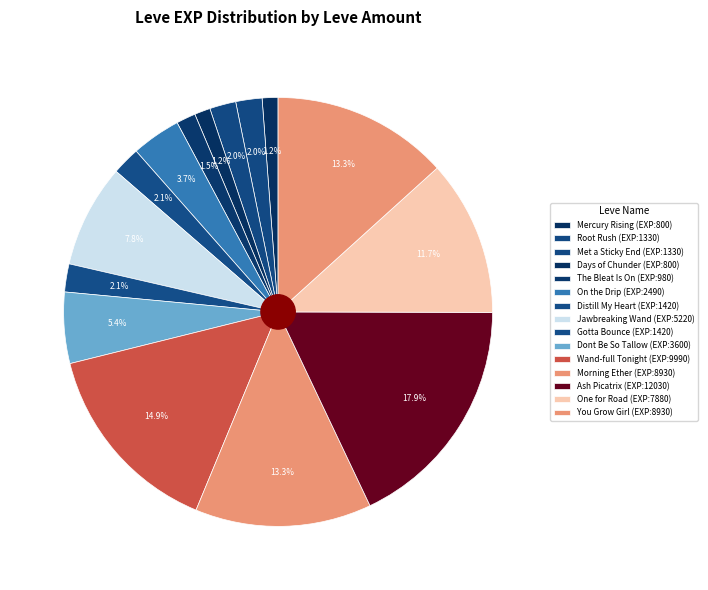

To the nearest percent, what is the average slice percentage?

7%